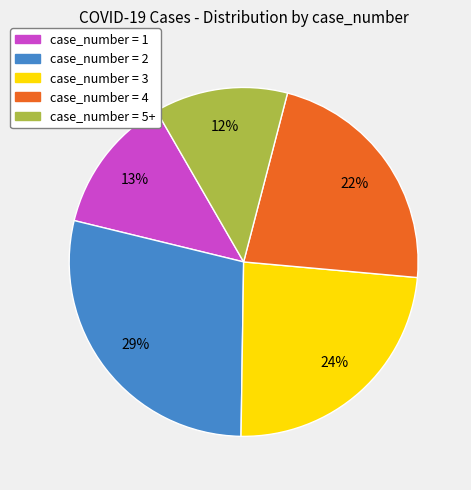

Is there any slice that represents more than half of the pie?

No